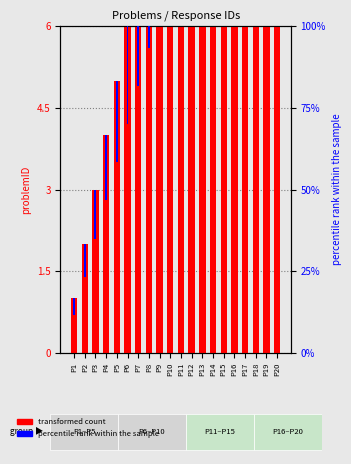

The value of percentile rank within the sample at P9 is 1.0. True or false?

False